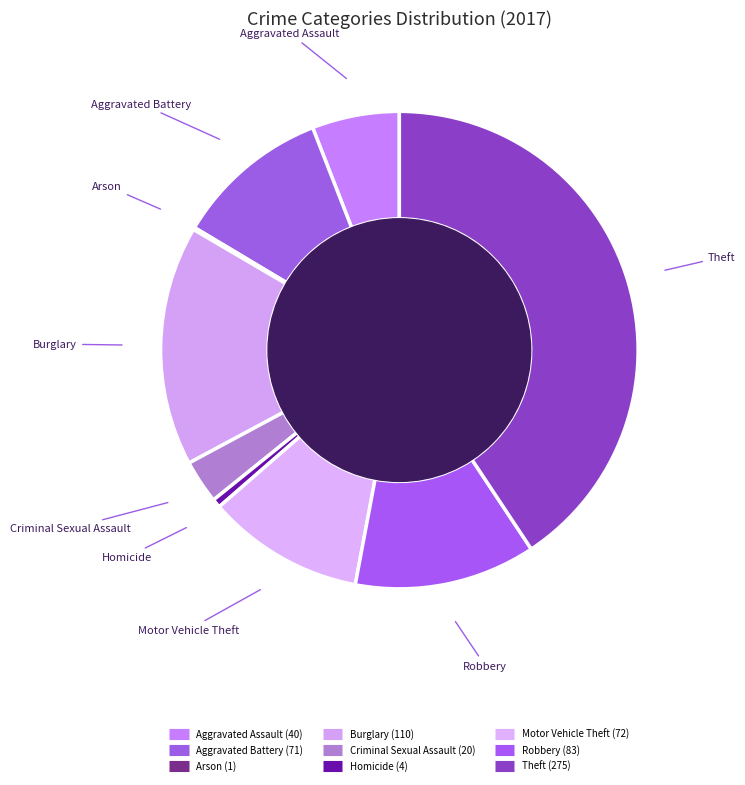

Rank the categories by value from lowest to highest.

Arson, Homicide, Criminal Sexual Assault, Aggravated Assault, Aggravated Battery, Motor Vehicle Theft, Robbery, Burglary, Theft